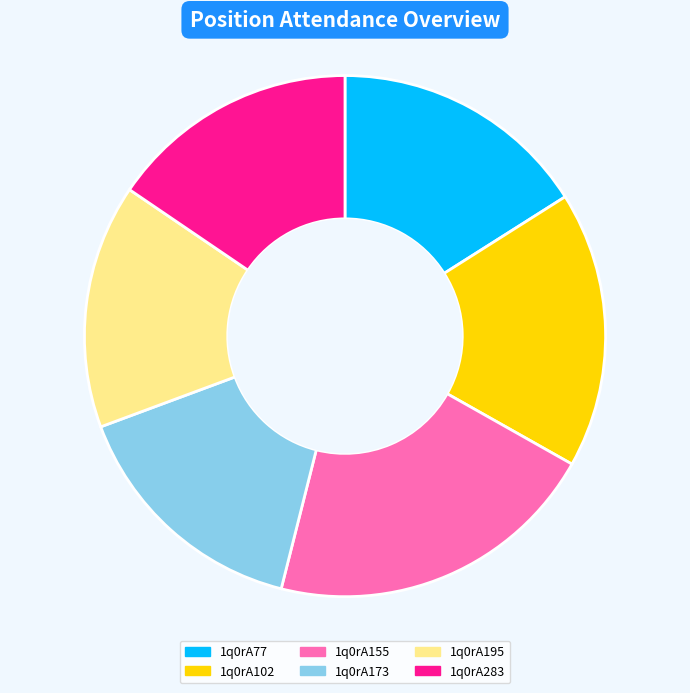

Is it true that 1q0rA195 is 15% of the pie?

True